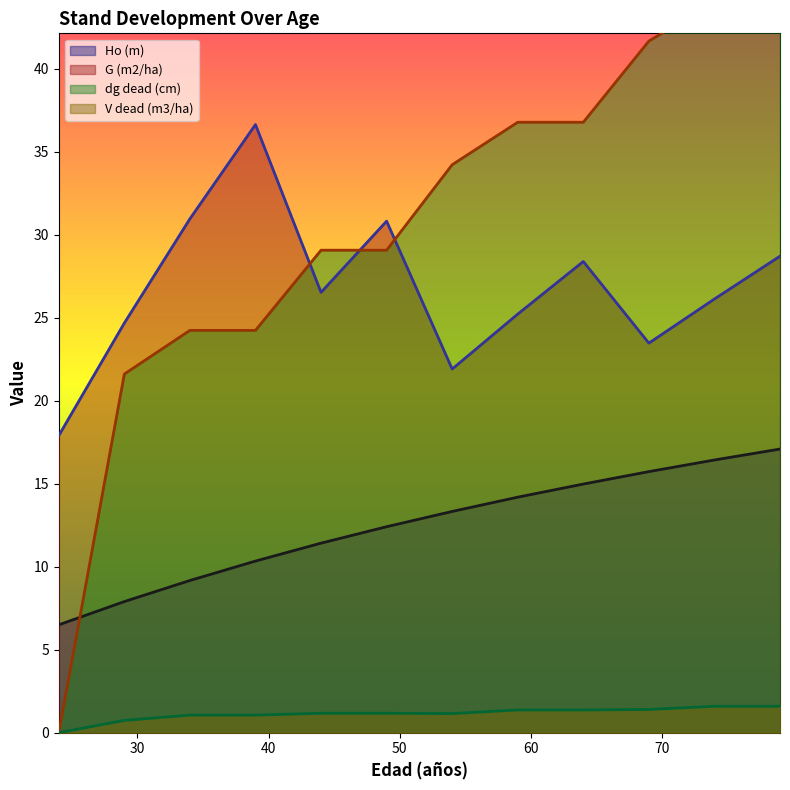

True or false: V dead (m3/ha) and G (m2/ha) intersect in this chart.

False